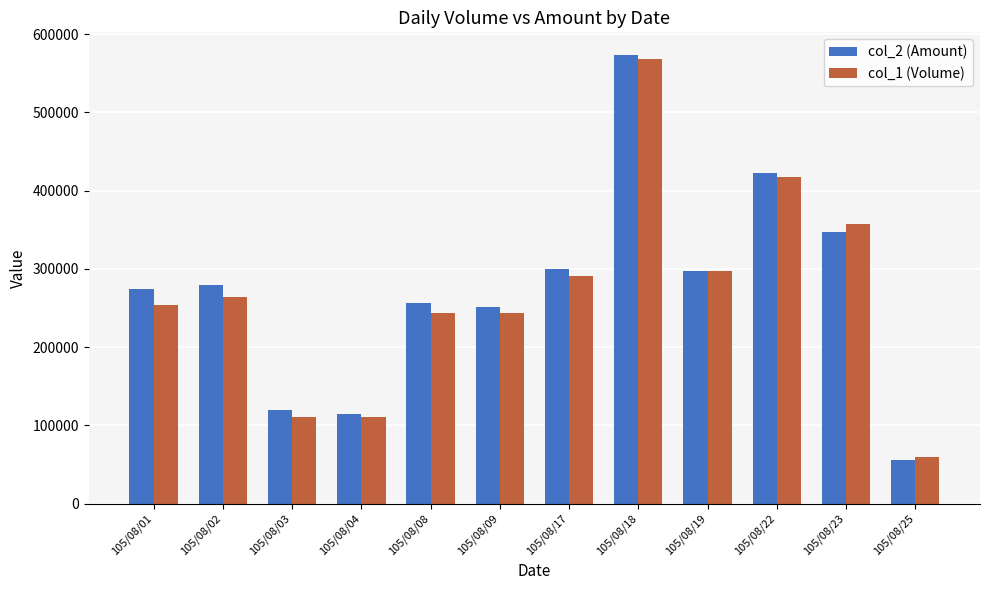

Is the value of col_1 (Volume) at 105/08/23 greater than the value of col_2 (Amount) at 105/08/23?

Yes